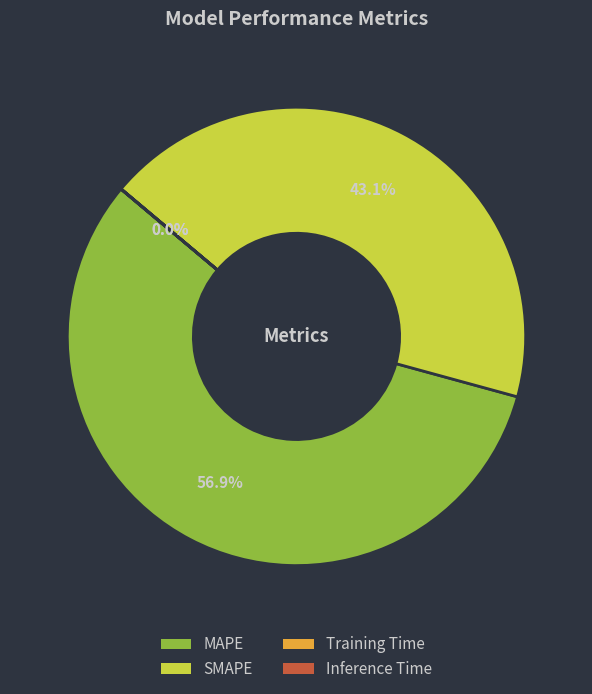

Does MAPE represent more than half of the total?

Yes